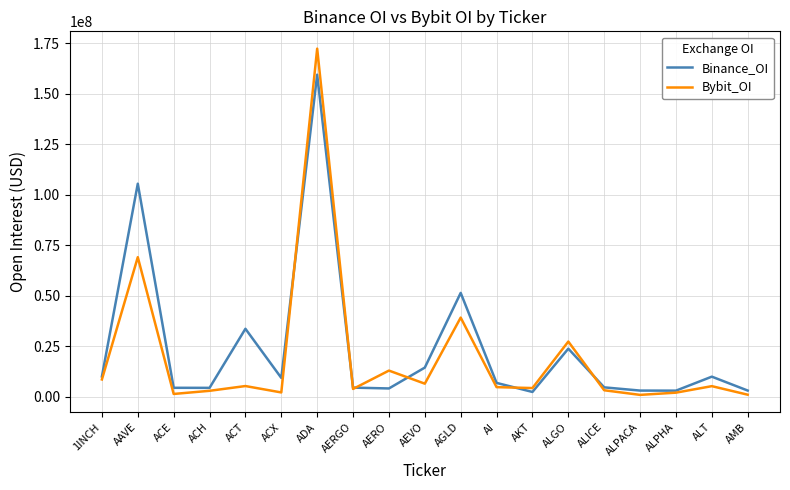

At how many categories does at least one series exceed 36264149?

3